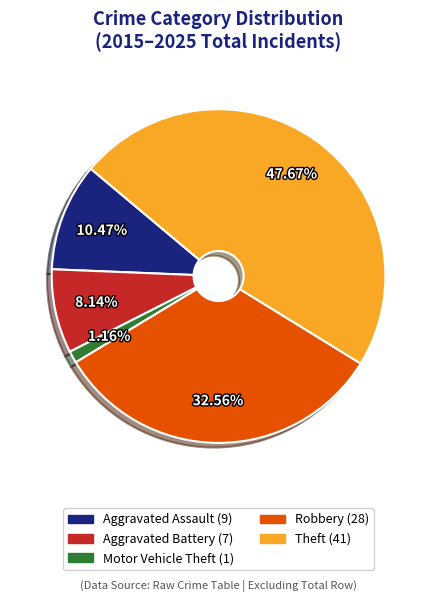

To the nearest percent, what portion does Theft represent?

48%